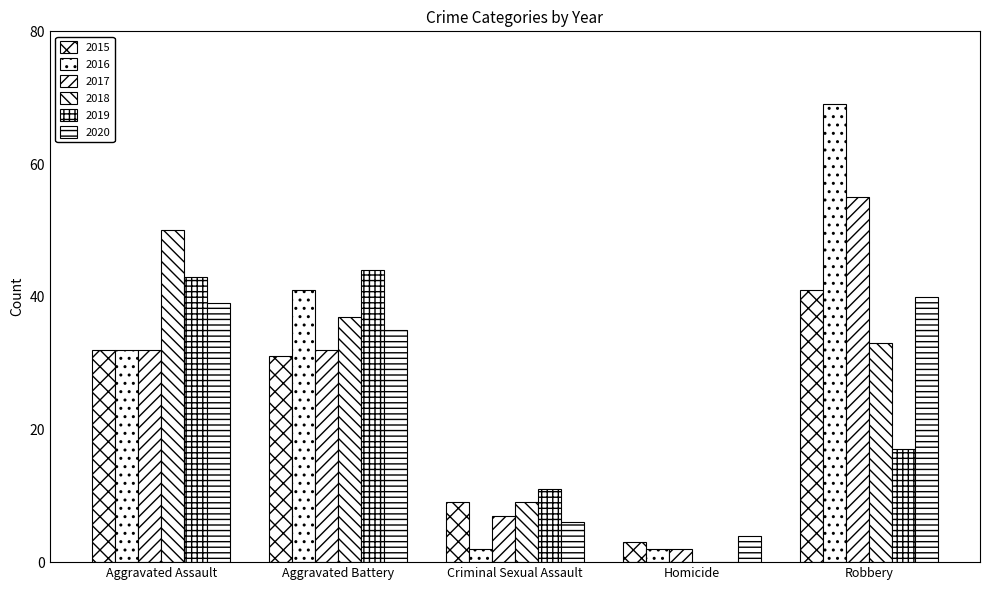

Between Aggravated Battery and Homicide, which series saw the biggest shift?

2019